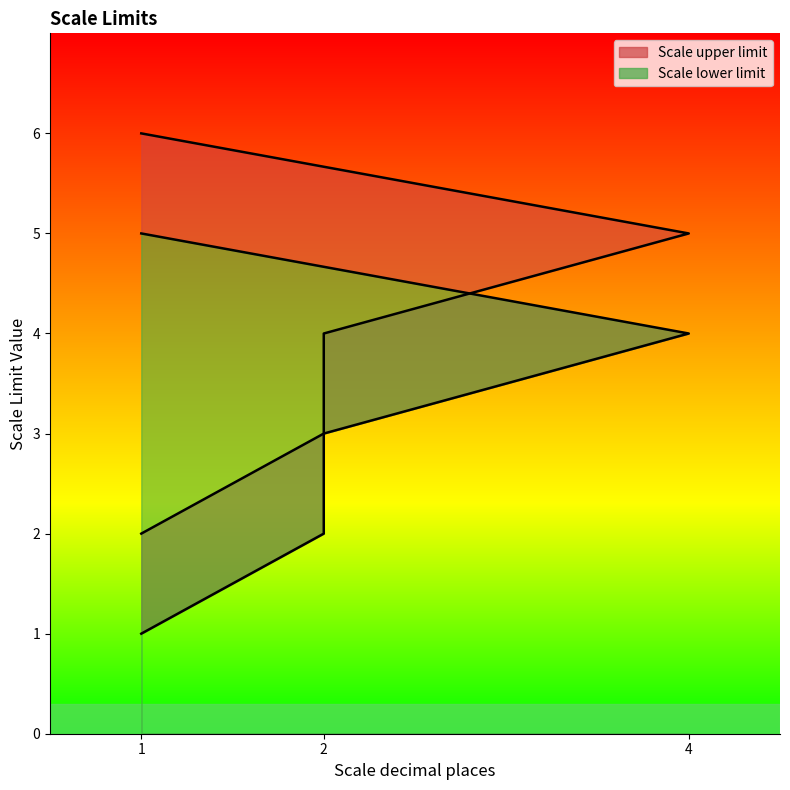

At which category does the chart reach its peak across all series?

1